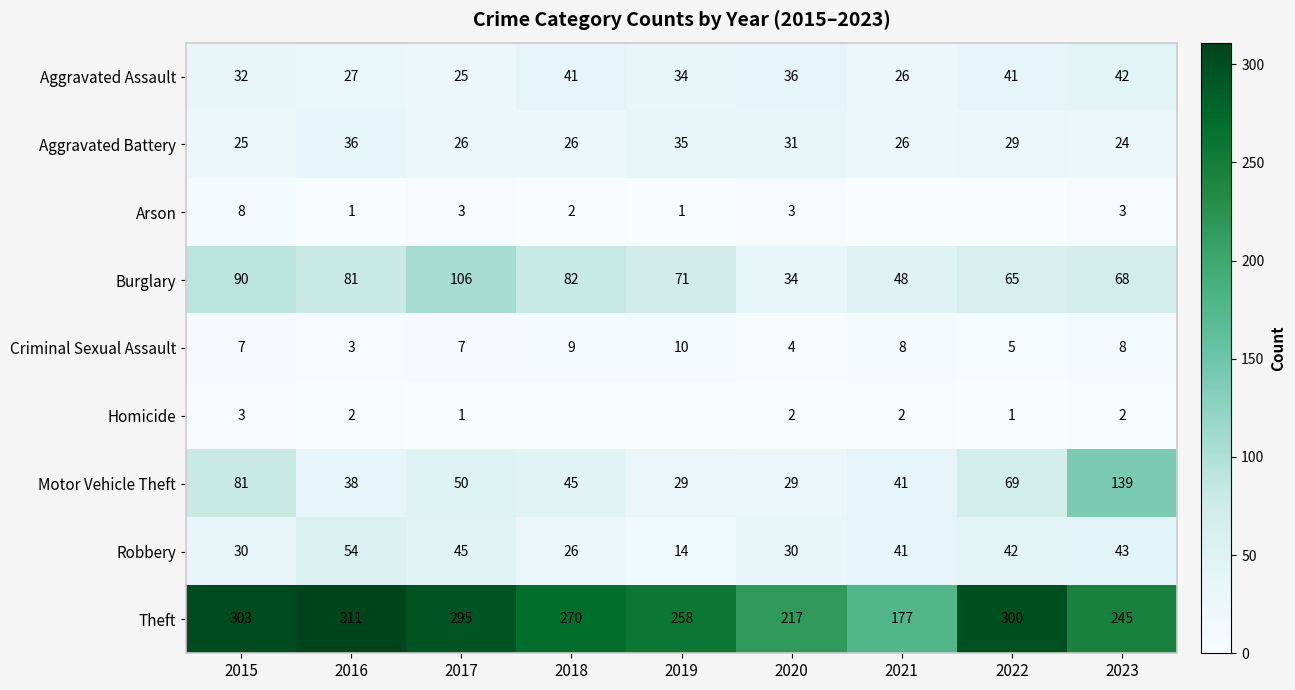

How many Criminal Sexual Assault values are between 5 and 8?

5